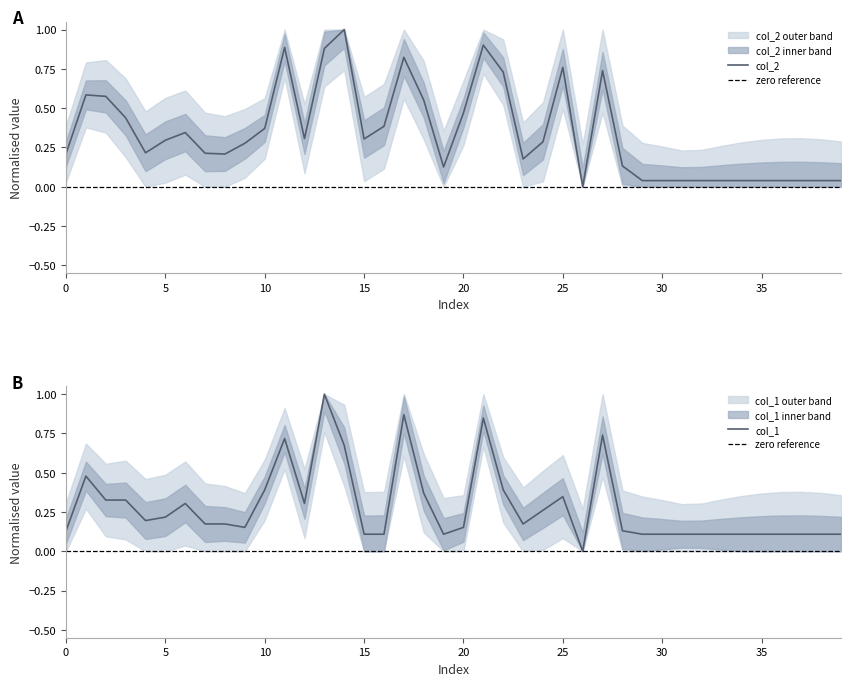

Is it true that col_2 equals 0.3 at 9?

True